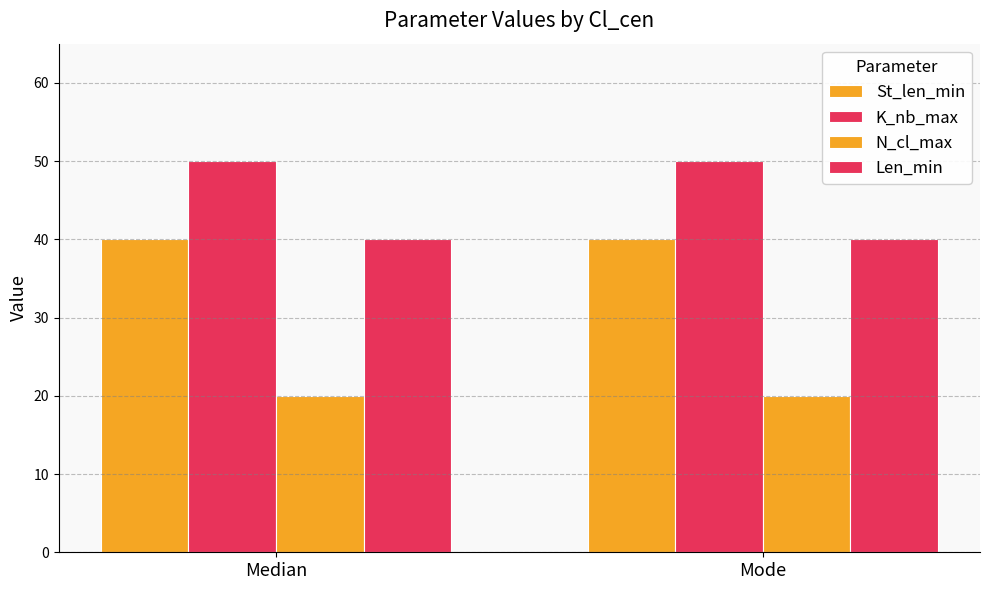

Is it true that K_nb_max equals 50 at Mode?

True